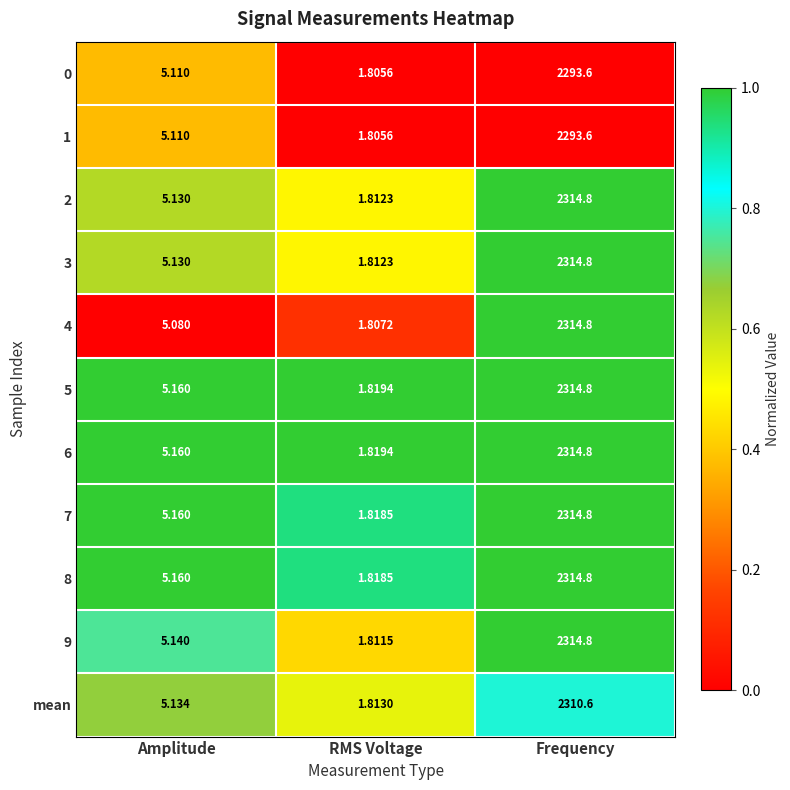

Which series changed the most between RMS Voltage and Frequency?

4